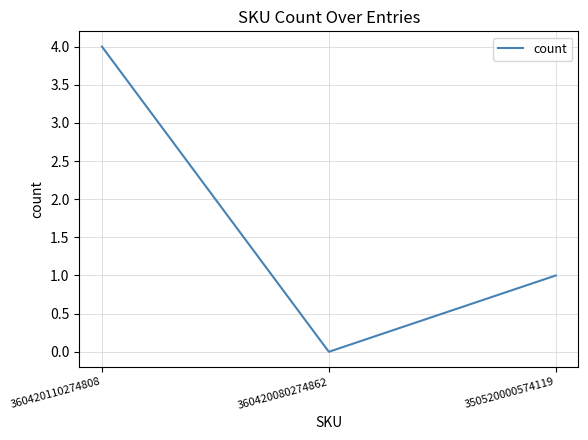

Is it true that the value at 350520000574119 is 1?

True